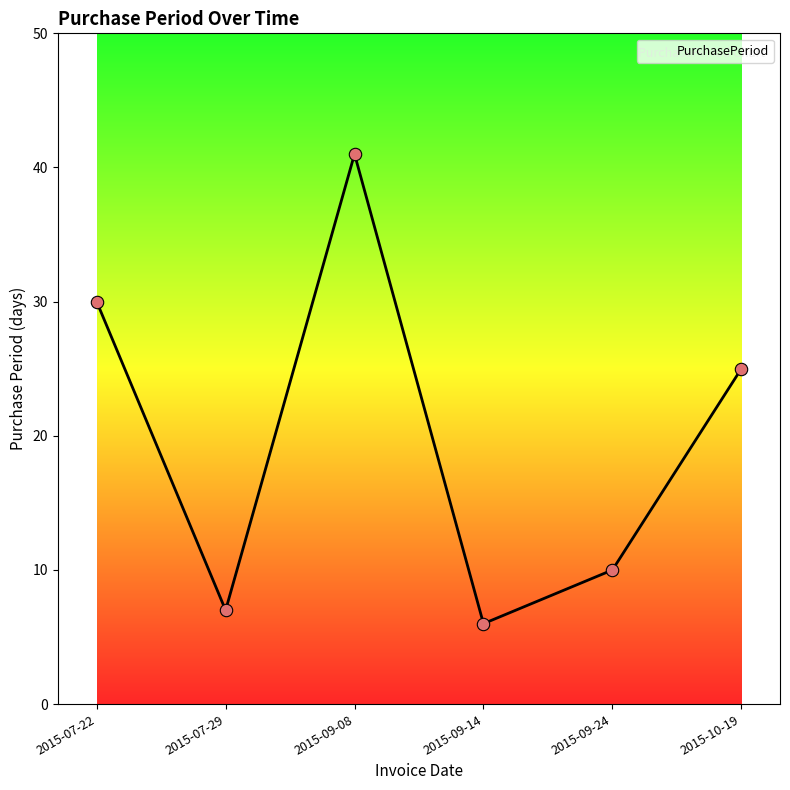

Between 2015-09-14 and 2015-09-08, which is larger?

2015-09-08